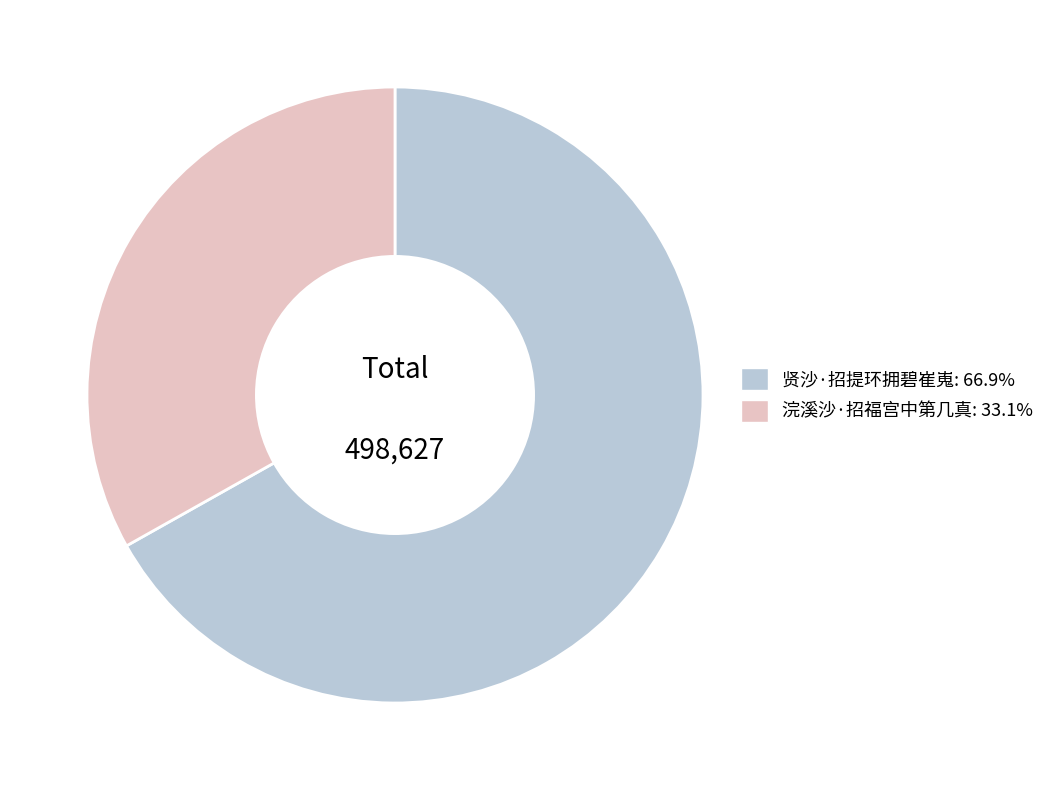

Approximately how many times larger is the value at 浣溪沙·招福宫中第几真 compared to 贤沙·招提环拥碧崔嵬?

0.5